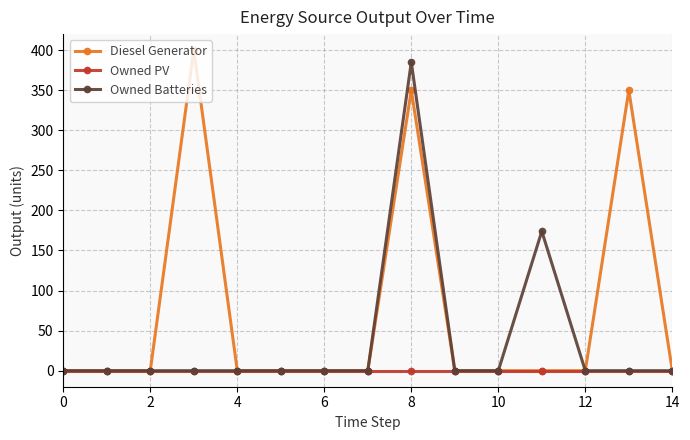

Which series has the largest total across all categories?

Diesel Generator